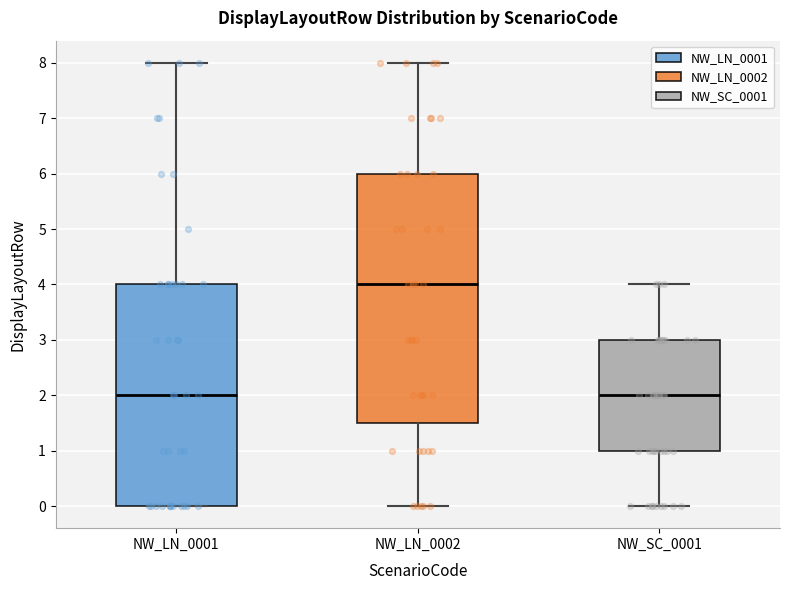

Where does the upper whisker of the box for NW_LN_0002 end on the y-axis? The values are not printed on the chart, so give them approximately, as read against the axis.

8.0